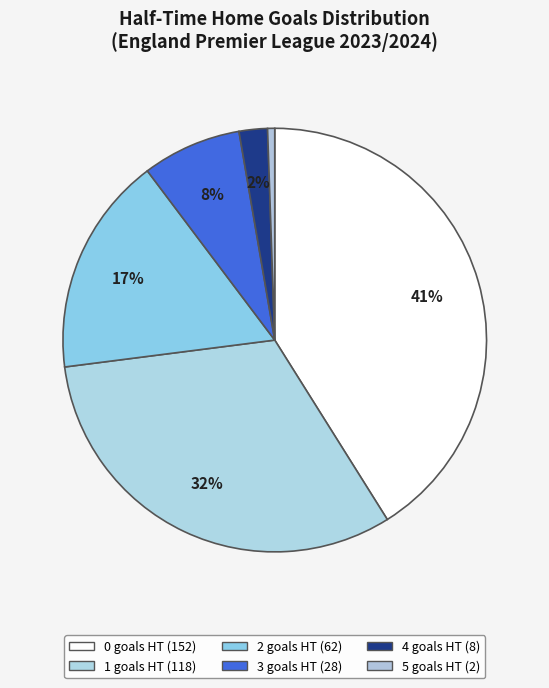

To the nearest percent, what is the difference between the 0 and 5 slice percentages?

41%